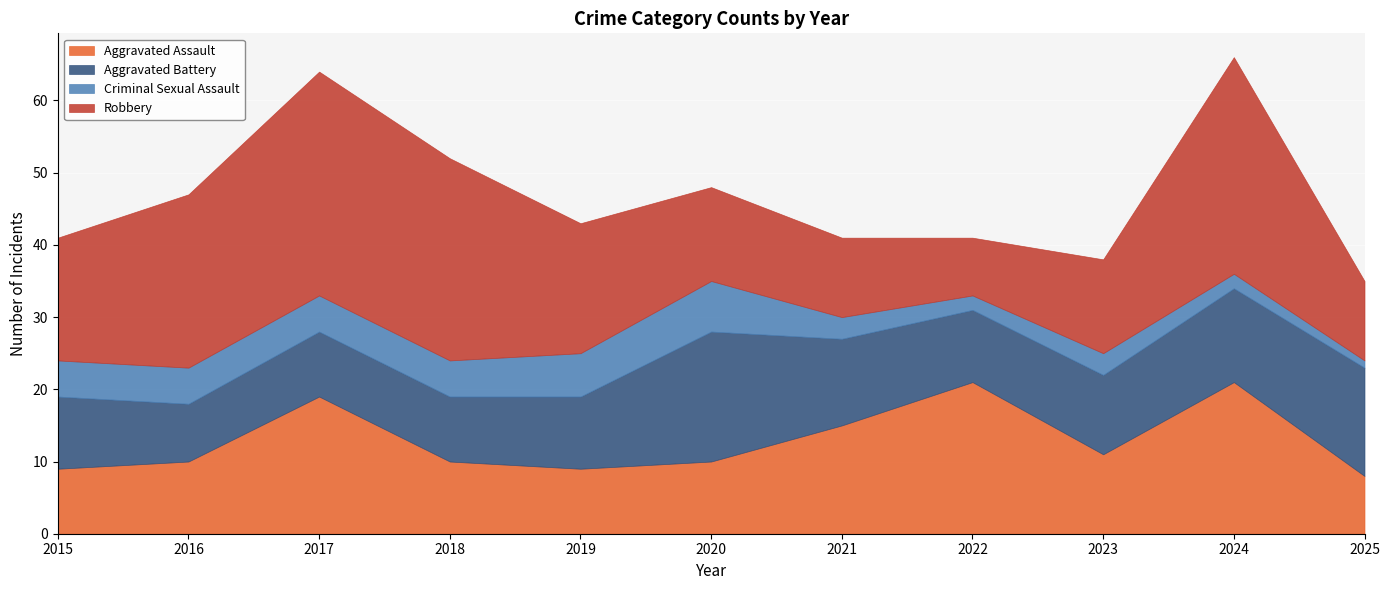

What is the sum of the Robbery values at 2022 and 2015?

25